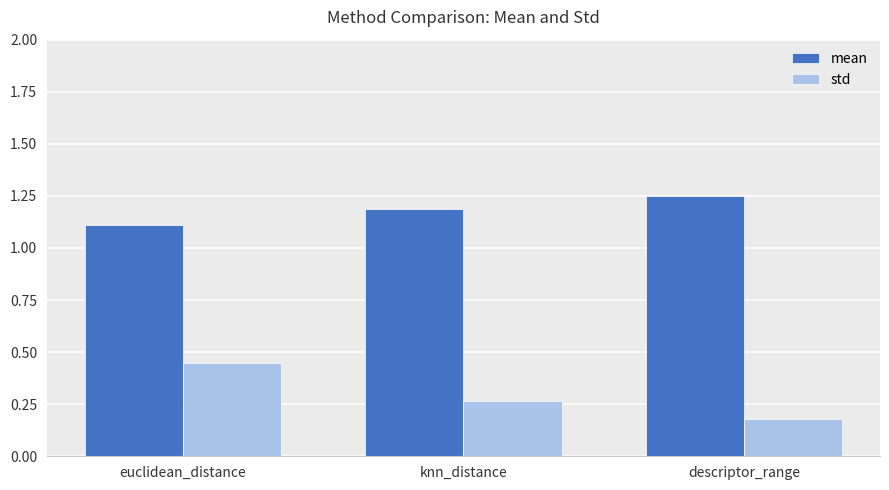

At which label is std closest to 0?

descriptor_range